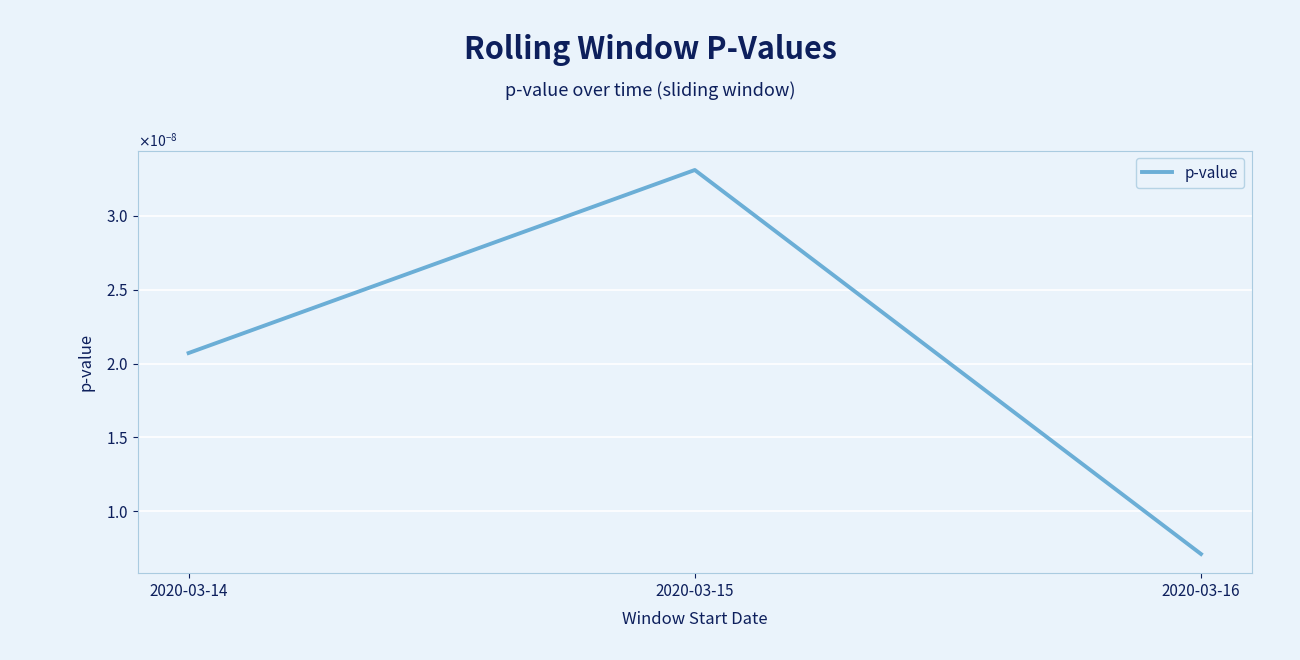

The value at 2020-03-16 is 0.0. True or false?

True